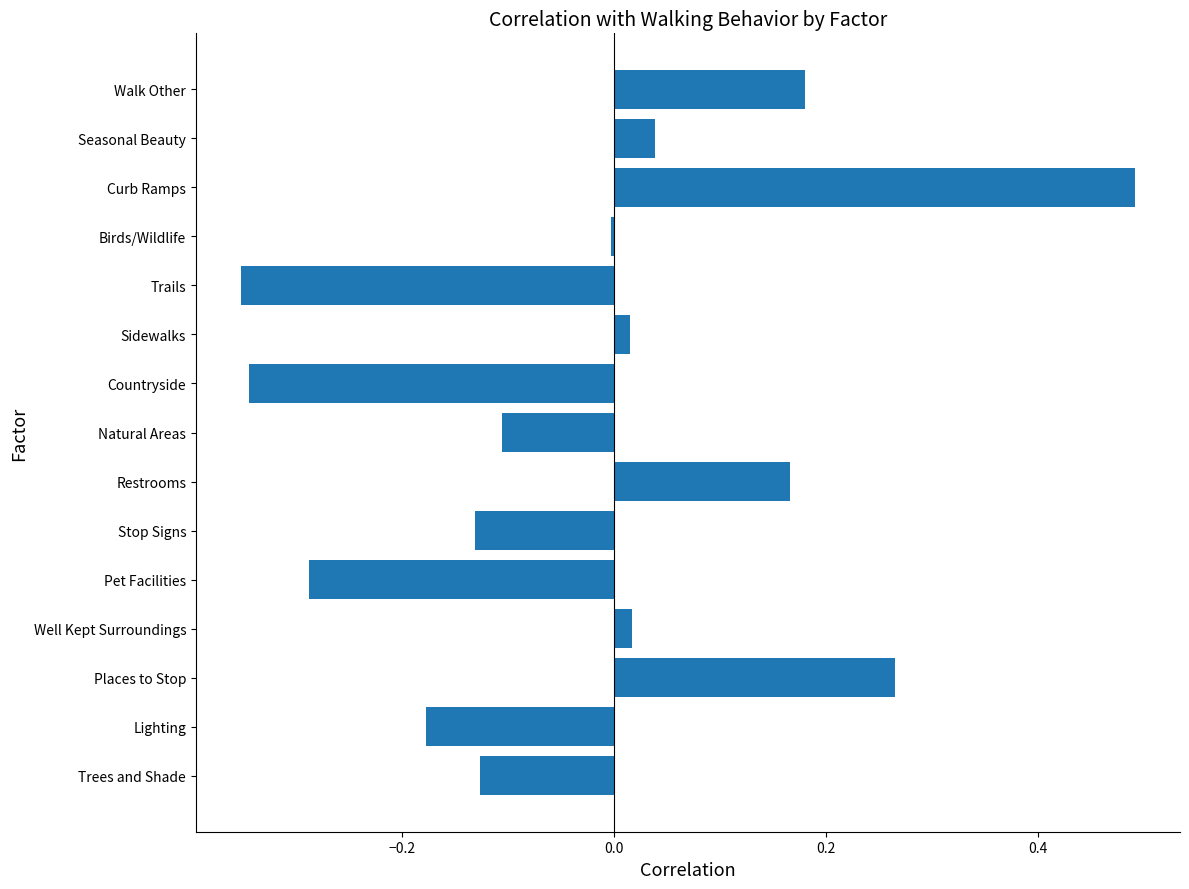

Is it true that the value at Curb Ramps is 0.5?

True